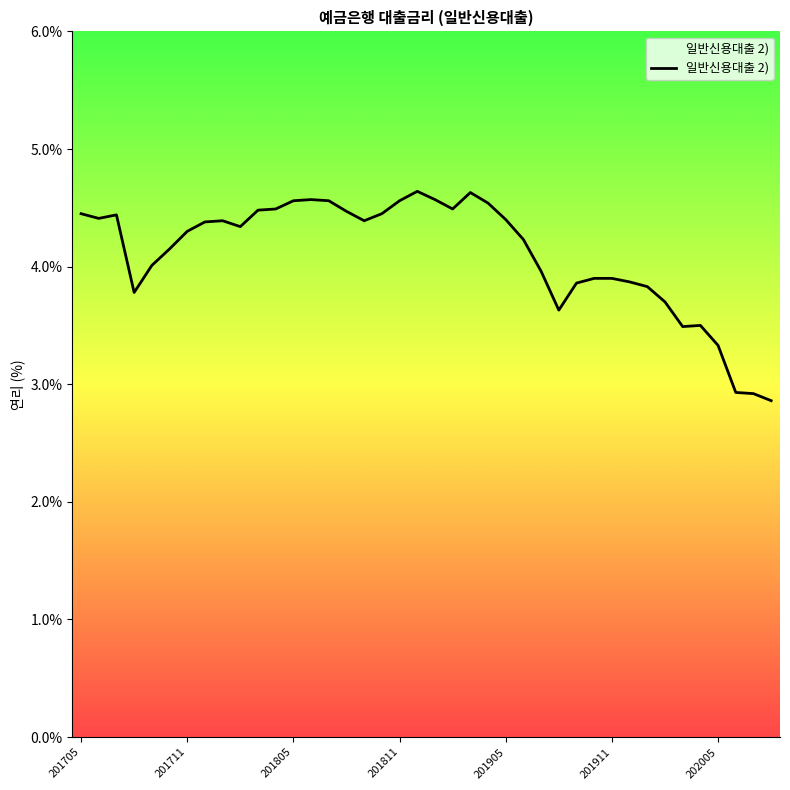

What is the smallest value displayed?

2.9